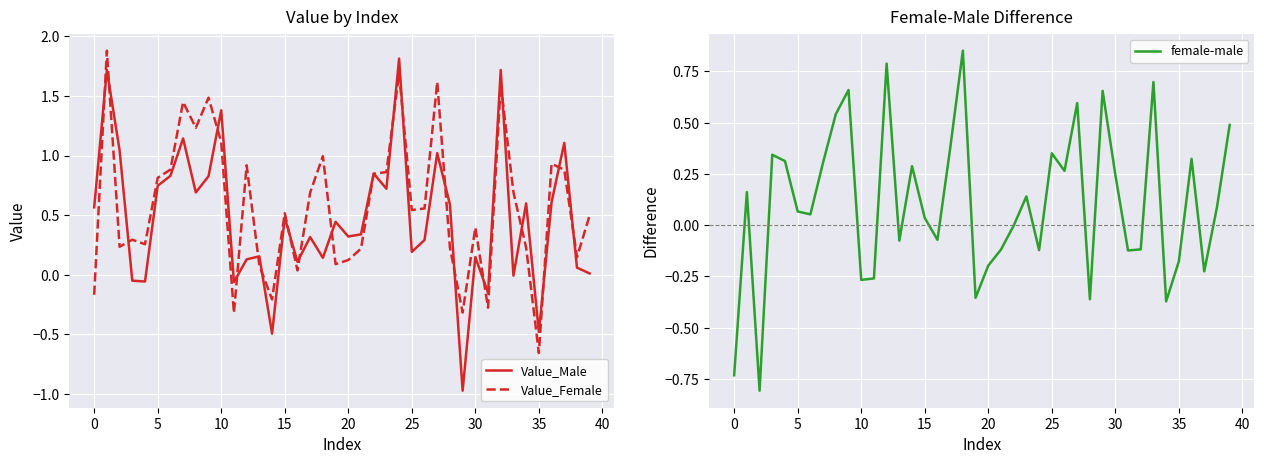

What is the label of the 1st point from the right?

39